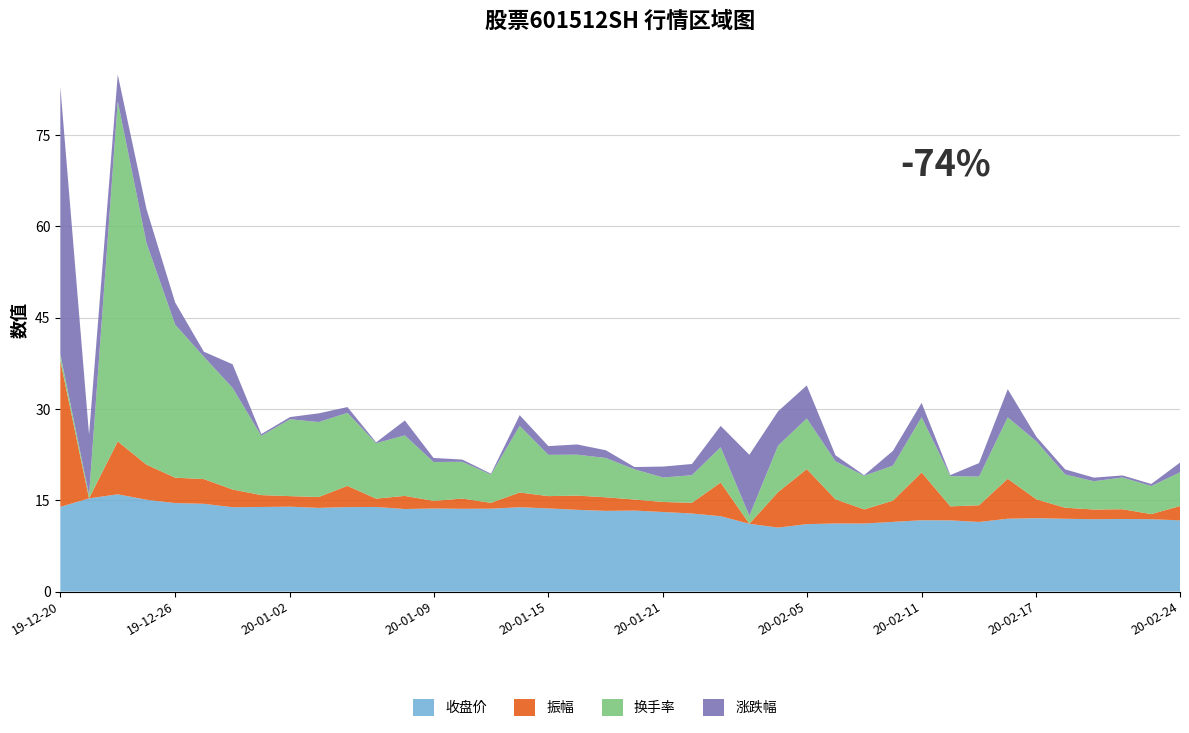

Reading left to right, what are all the values shown in this chart?

收盘价: 13.9	15.3	16.0	15.1	14.5	14.4	13.9	13.9	13.9	13.8	13.9	13.9	13.6	13.7	13.6	13.6	13.9	13.7	13.4	13.3	13.3	13.1	12.8	12.4	11.1	10.5	11.1	11.2	11.2	11.4	11.7	11.7	11.4	12.0	12.1	12.0	11.9	11.9	11.9	11.7
振幅: 24.0	0.0	8.7	5.8	4.2	4.1	2.9	1.9	1.7	1.8	3.5	1.4	2.2	1.2	1.7	1.0	2.4	2.0	2.3	2.2	1.8	1.6	1.8	5.5	0.0	5.8	9.0	4.0	2.3	3.5	7.9	2.3	2.7	6.6	3.1	1.8	1.6	1.6	0.8	2.4
换手率: 1.1	0.5	55.9	36.4	25.1	20.1	16.7	9.7	12.6	12.3	12.0	9.1	9.9	6.4	6.0	4.6	10.9	6.8	6.7	6.5	5.0	4.0	4.5	5.8	1.3	7.6	8.3	6.2	5.5	5.8	9.1	5.0	4.7	10.1	9.5	5.5	4.7	5.2	4.6	5.5
涨跌幅: 44.0	10.0	4.4	-5.6	-3.6	-0.8	-3.9	0.3	0.4	-1.4	0.9	0.1	-2.5	0.7	-0.4	0.1	1.8	-1.4	-1.7	-1.3	0.4	-1.8	-1.8	-3.5	-10.0	-5.7	5.4	1.0	-0.1	2.4	2.4	-0.2	-2.2	4.6	0.8	-0.8	-0.6	0.3	-0.3	-1.6